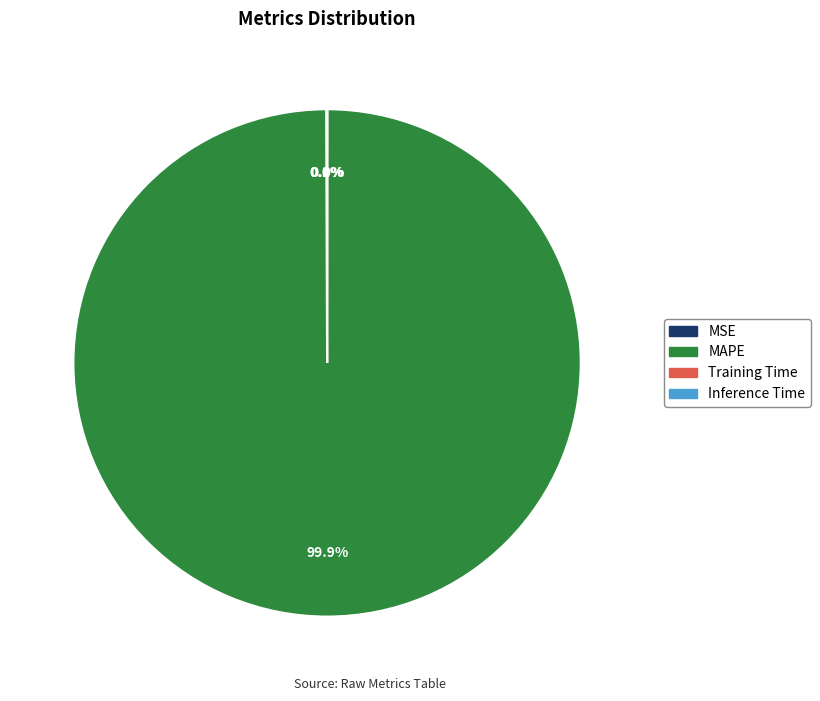

Is there any slice that represents more than half of the pie?

Yes